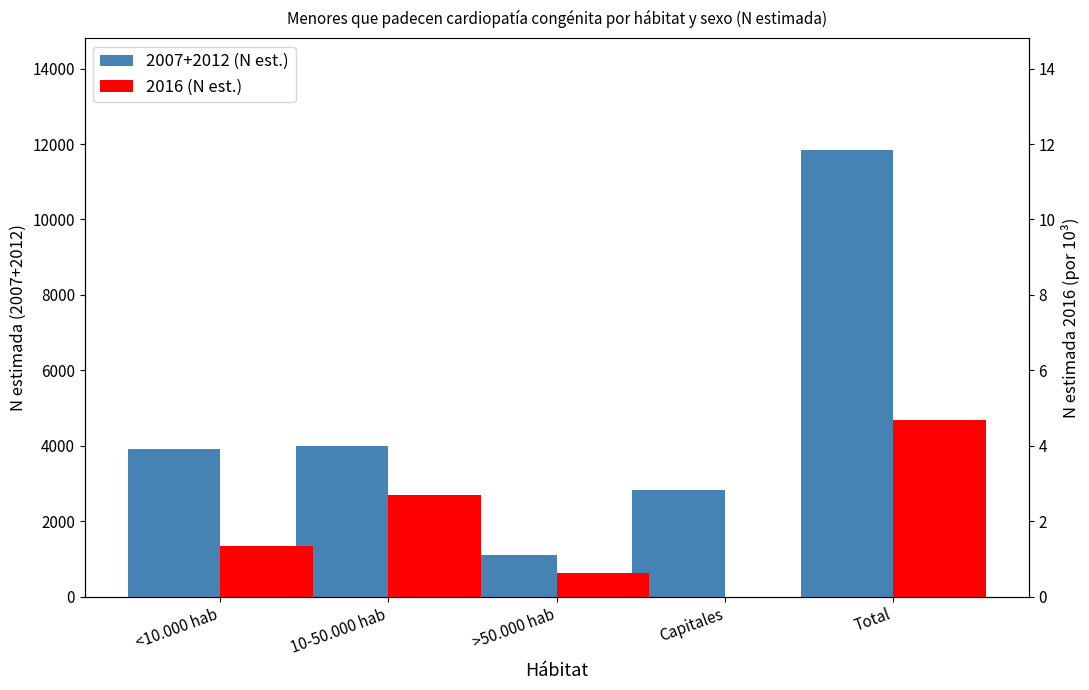

Rank the categories by 2016 (N estimada) value from highest to lowest.

Total, 10-50.000 hab, <10.000 hab, >50.000 hab, Capitales